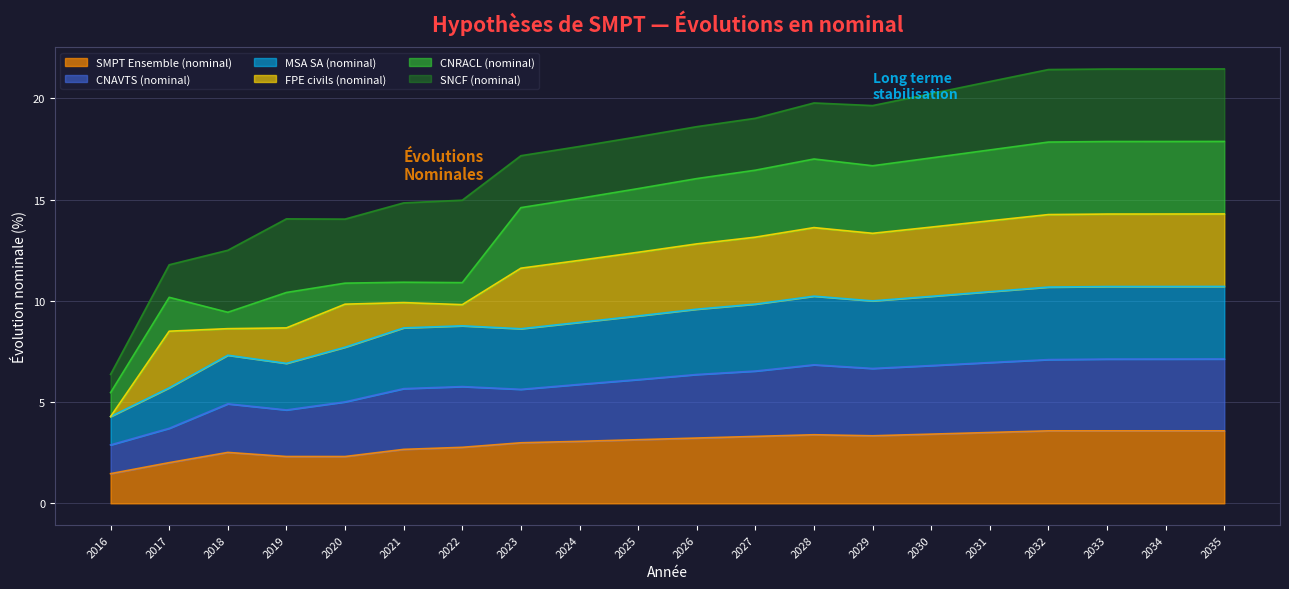

What is the total value across all series at 2017?

11.8